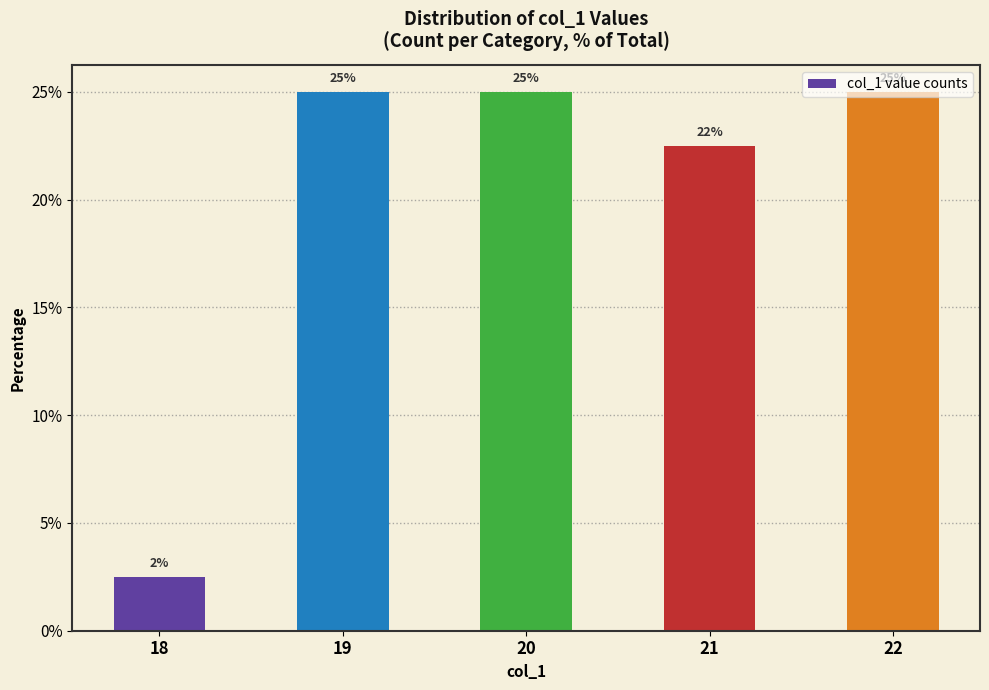

Is it true that the value at 18 is 1.6?

False